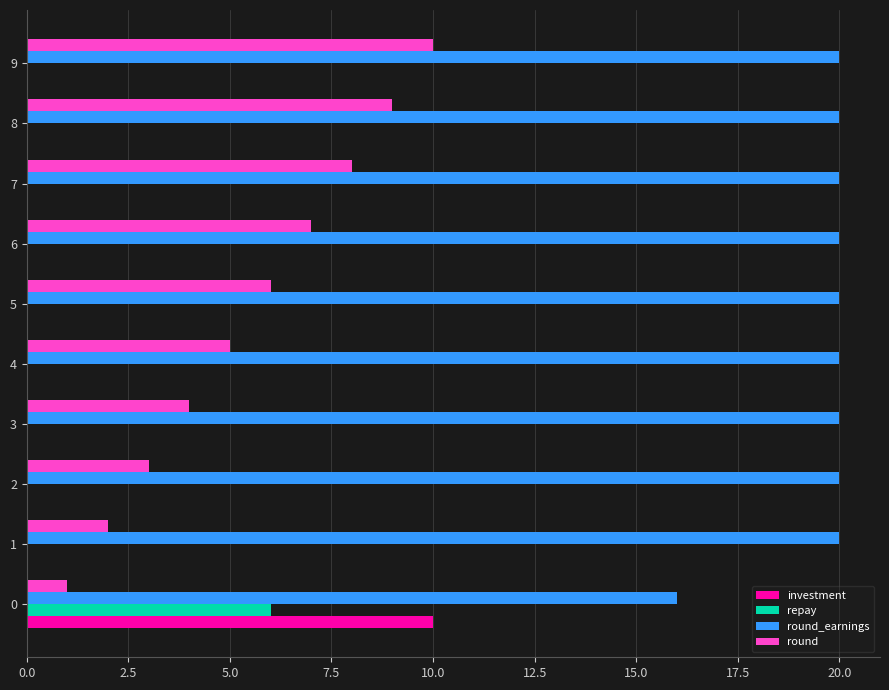

What is the sum of all round values?

55